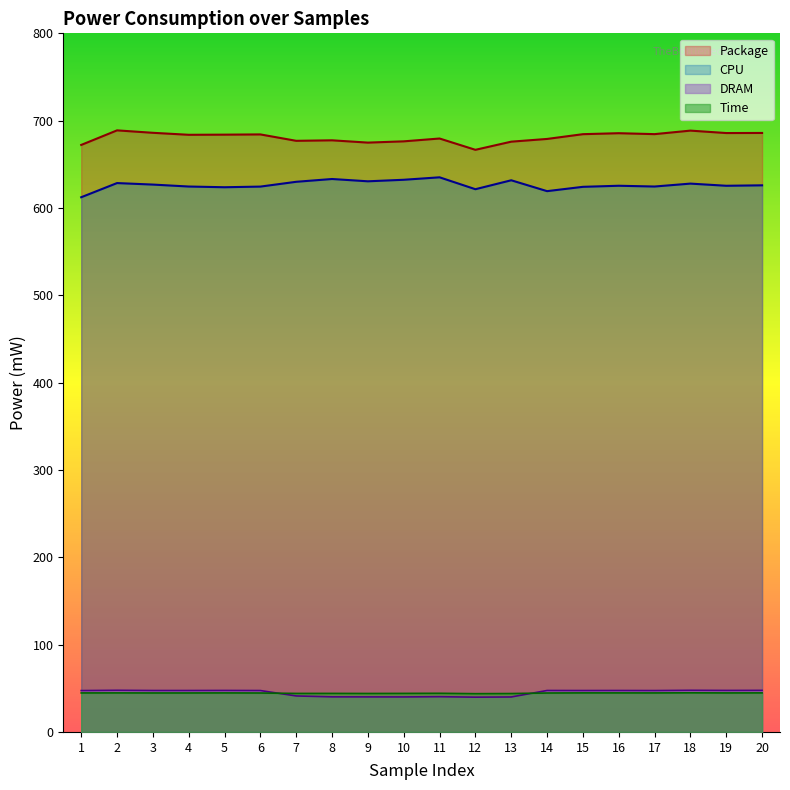

What is the total value across all series at 20?

1404.2